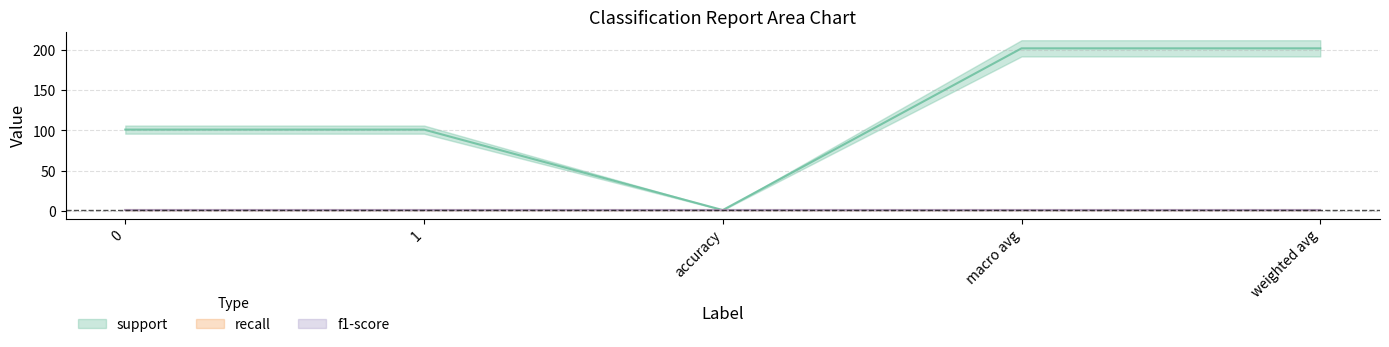

Does the chart have visible grid lines?

Yes